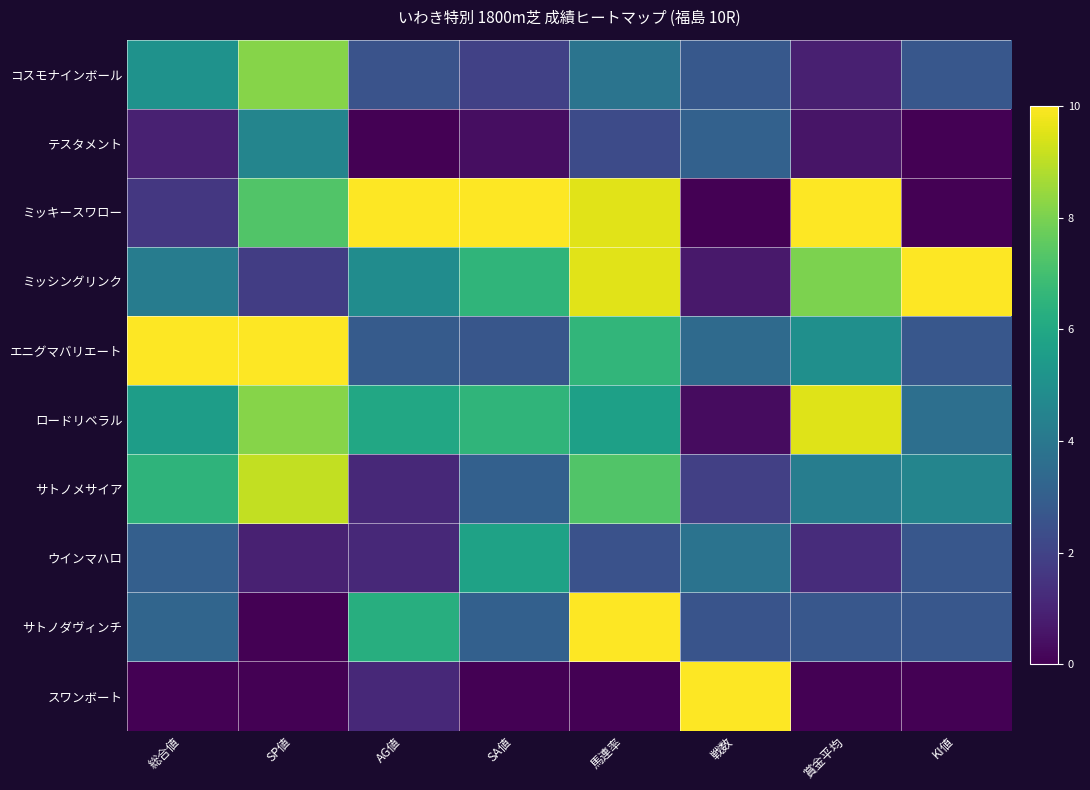

Which has a higher value, 総合値 or AG値?

総合値